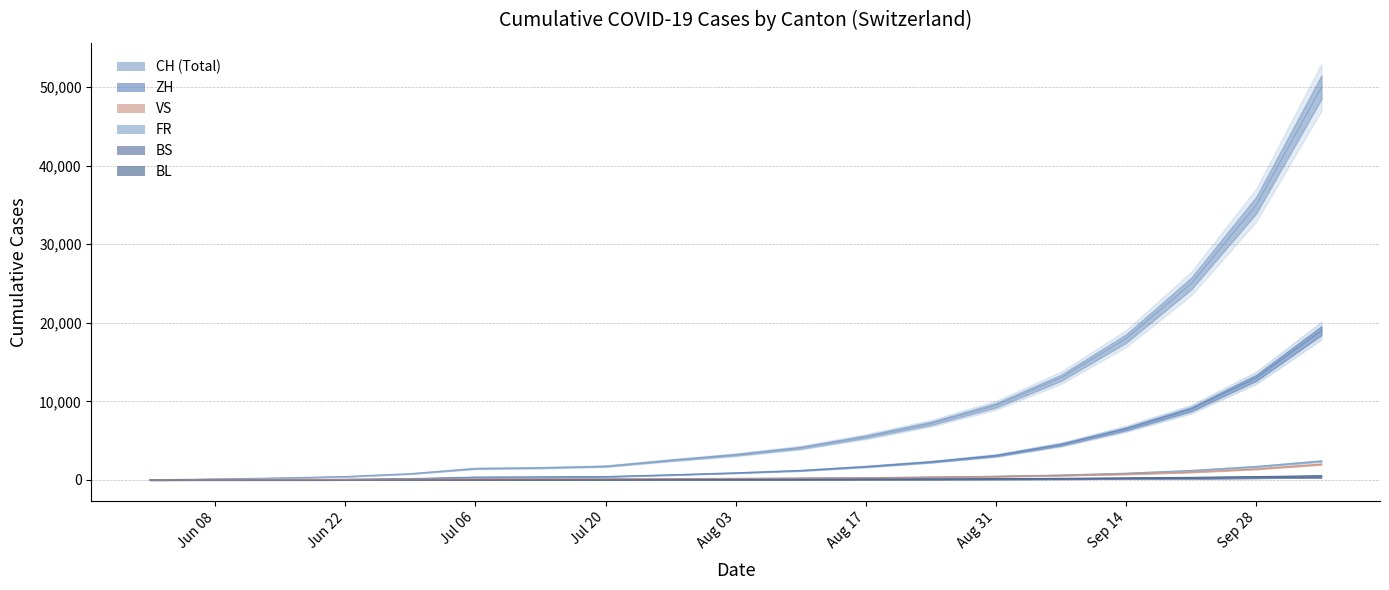

How many lines are shown in the chart?

6